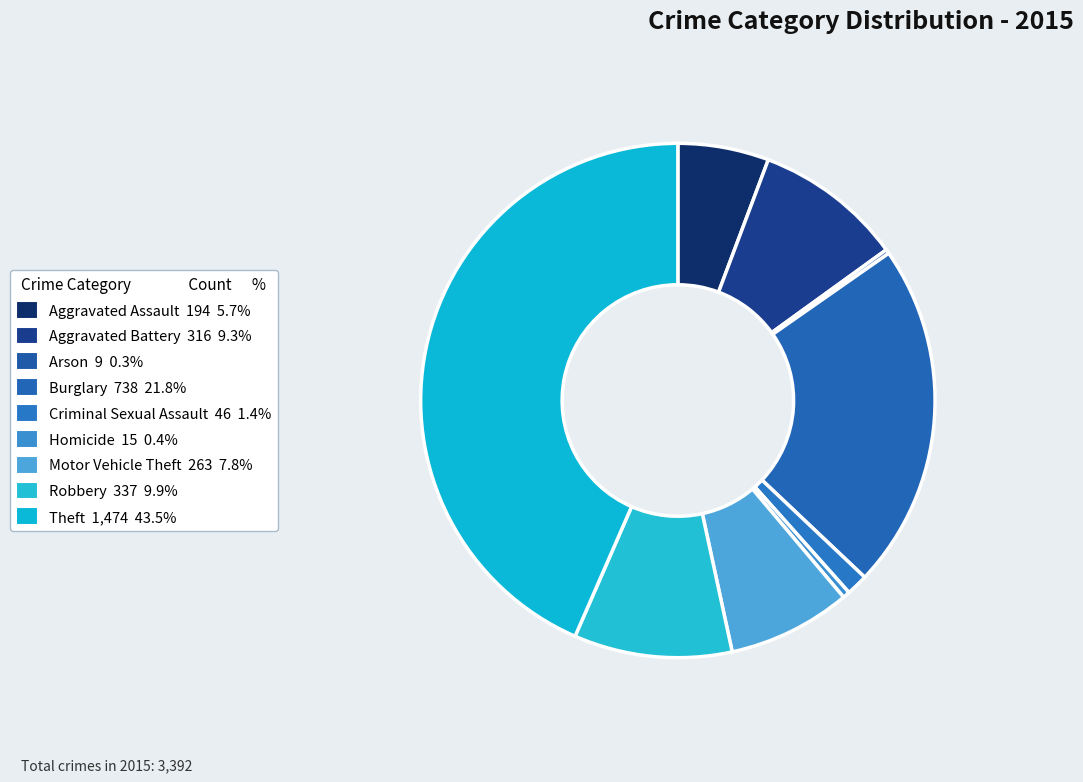

To the nearest percent, what is the difference between the largest and smallest slice percentages?

43%